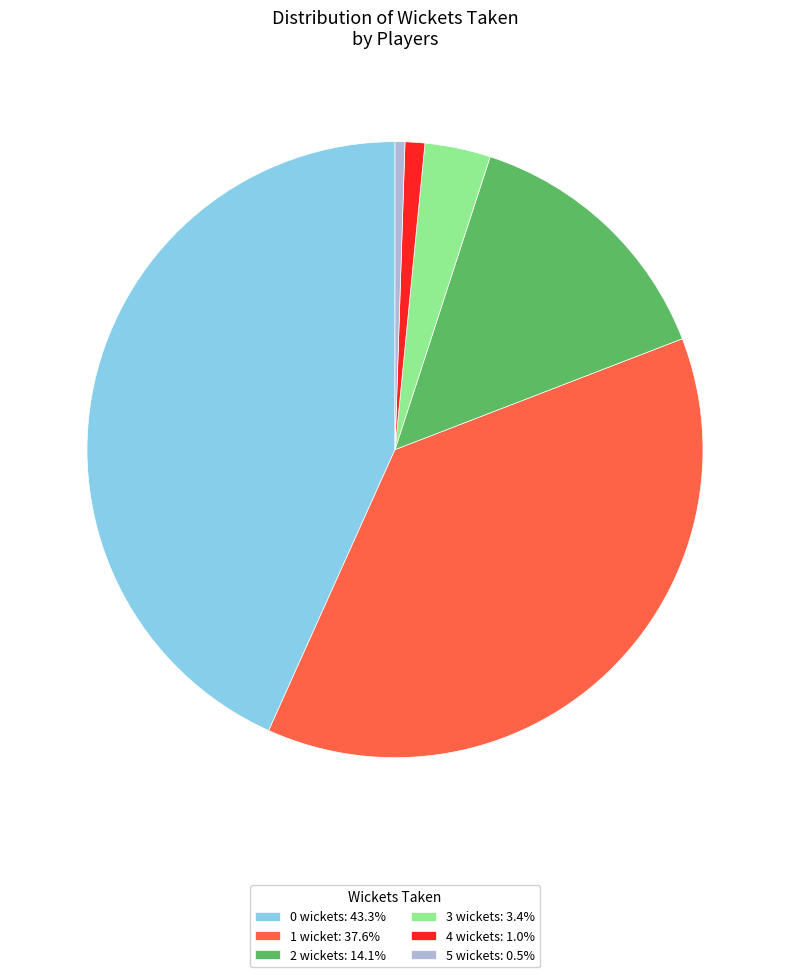

Do 4 wickets: 1.0% and 5 wickets: 0.5% together represent more than half of the pie?

No